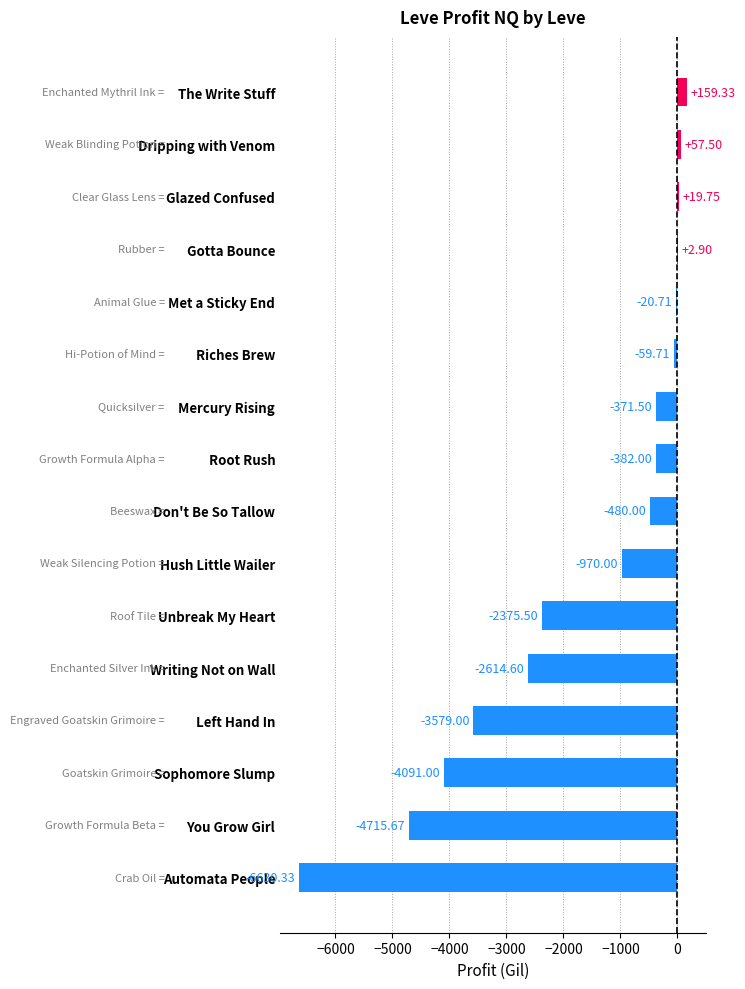

Between Automata People and Met a Sticky End, which is larger?

Met a Sticky End